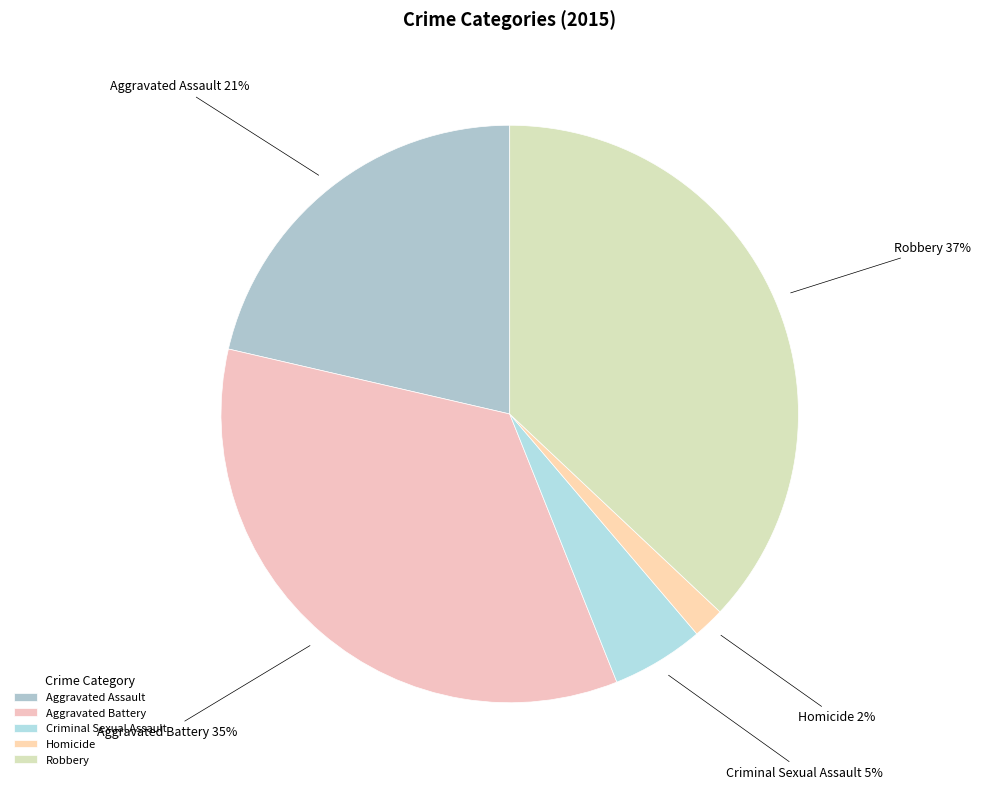

What percentage is the Robbery slice, to the nearest percent?

37%